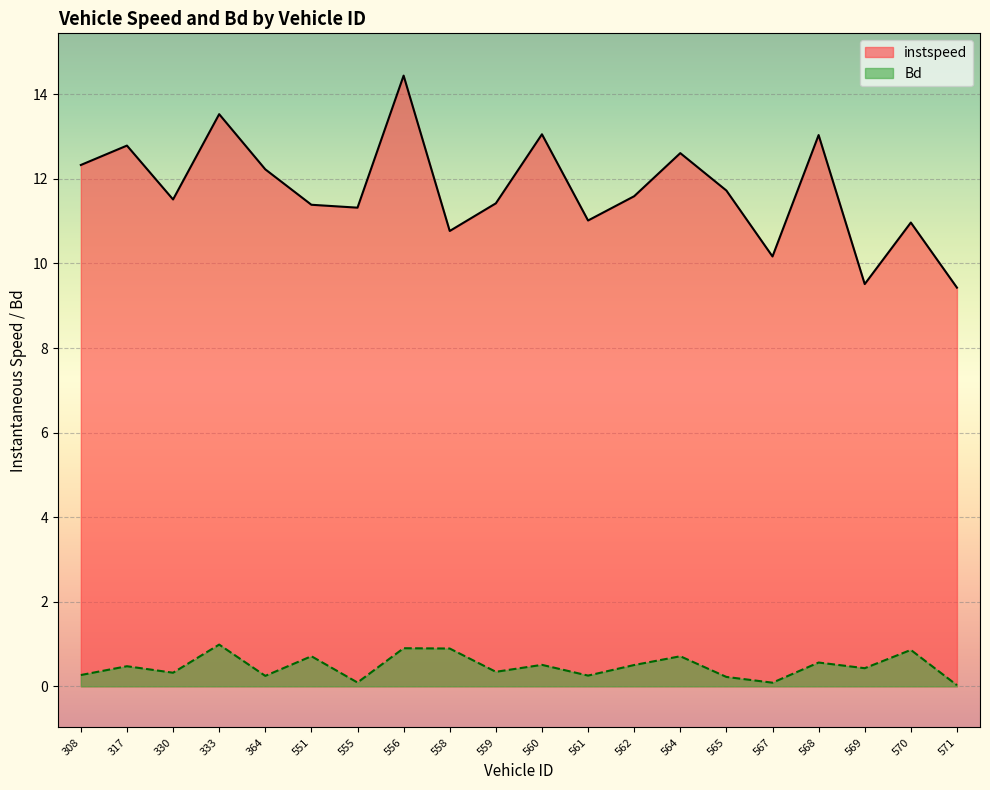

True or false: Bd and instspeed intersect in this chart.

False